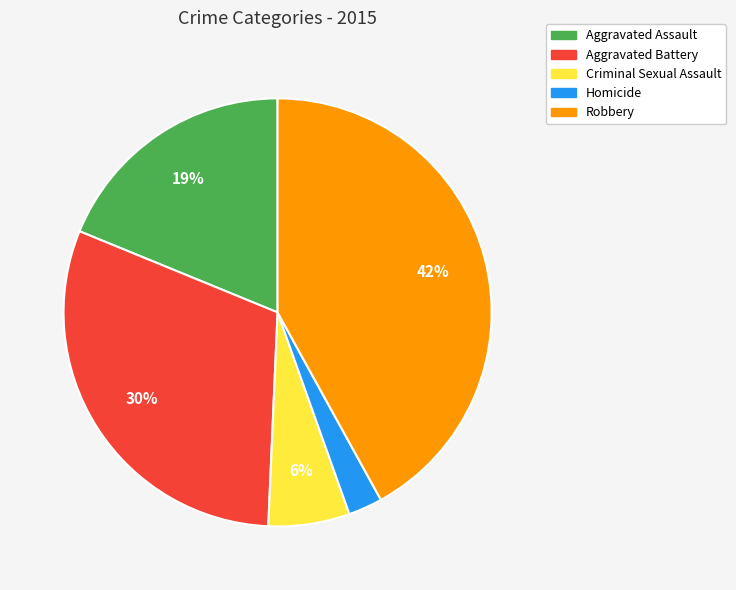

Combined, do Aggravated Battery and Robbery account for over 50%?

Yes